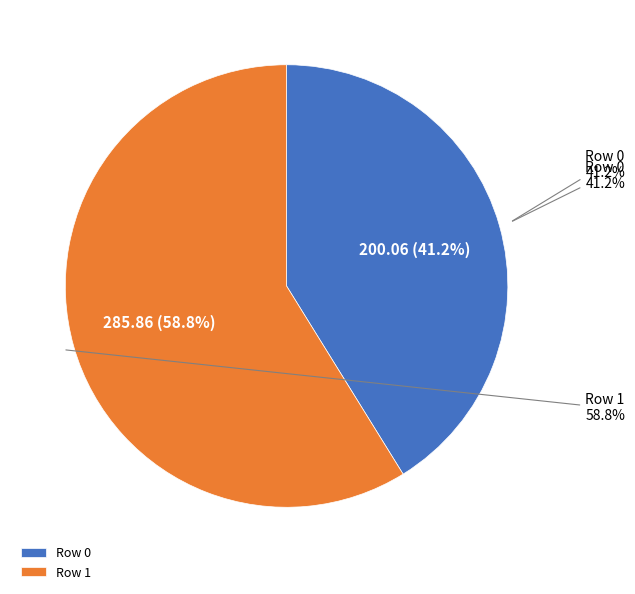

To the nearest percent, what is the combined percentage of 0 and 1?

100%